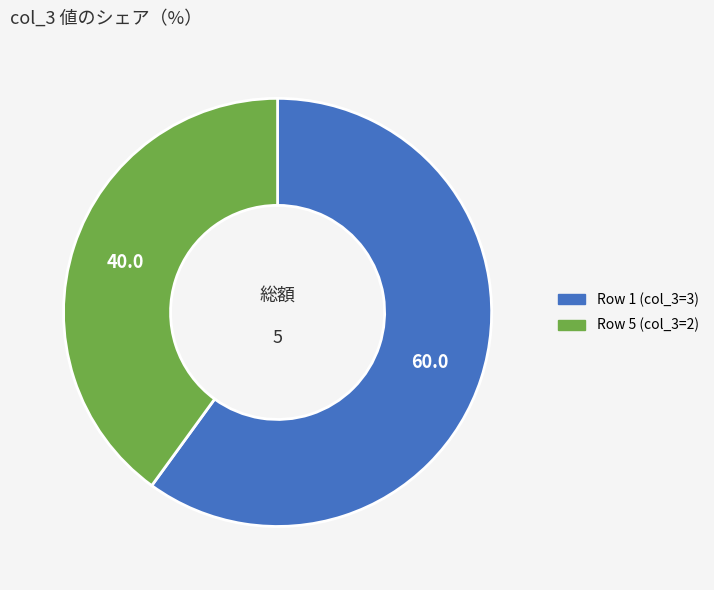

Is it true that Row 1 (col_3=3) is 60% of the pie?

True